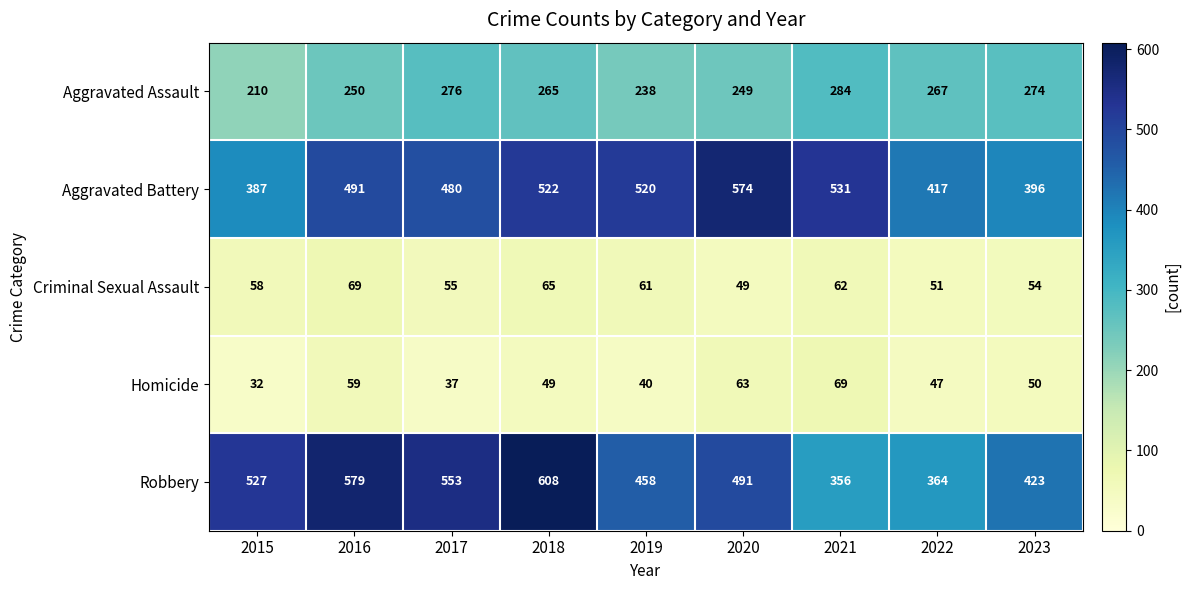

What is the difference between the maximum and minimum values in the Aggravated Battery series?

187